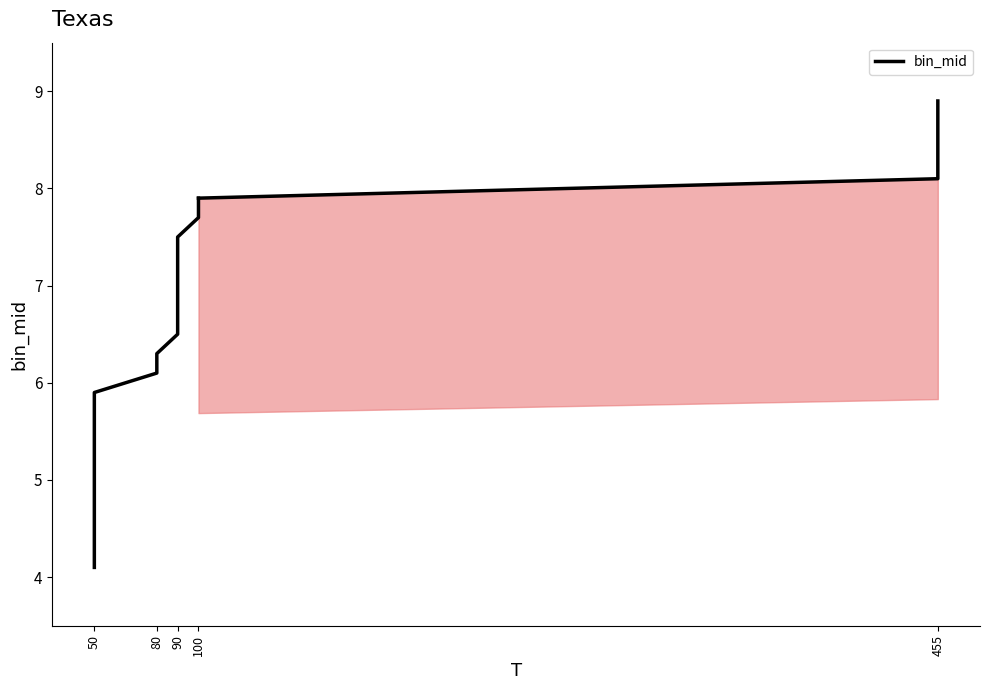

Is it true that the value at 80 is 10.2?

False